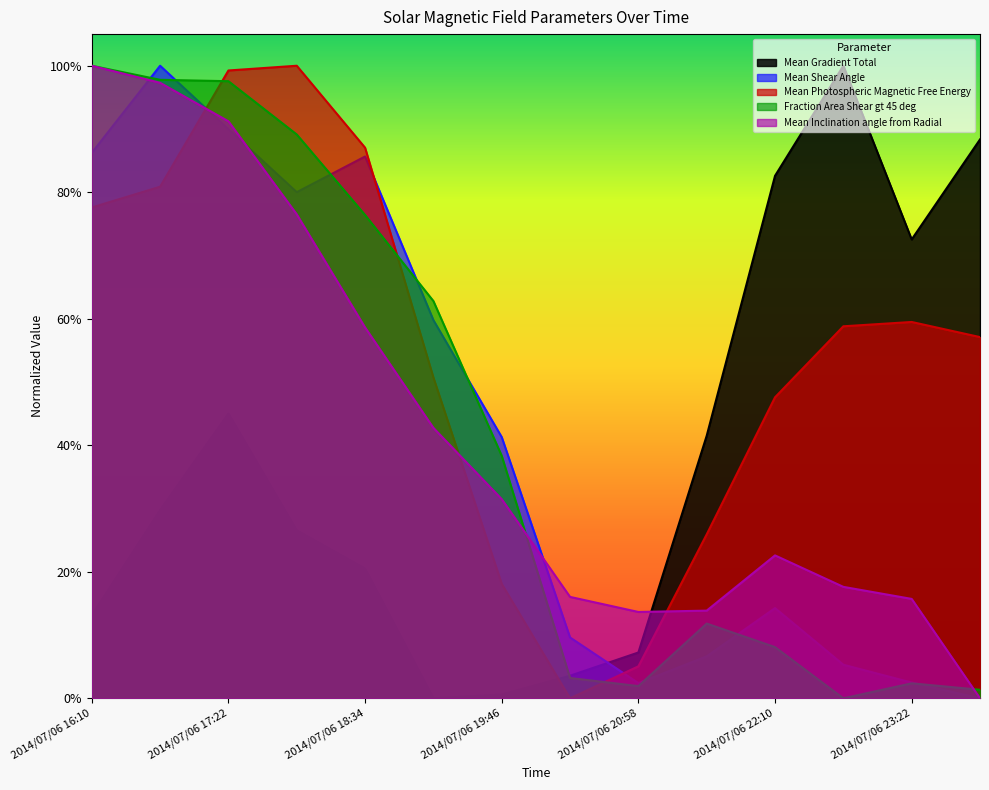

What position from the right is 2014/07/06 23:58?

1